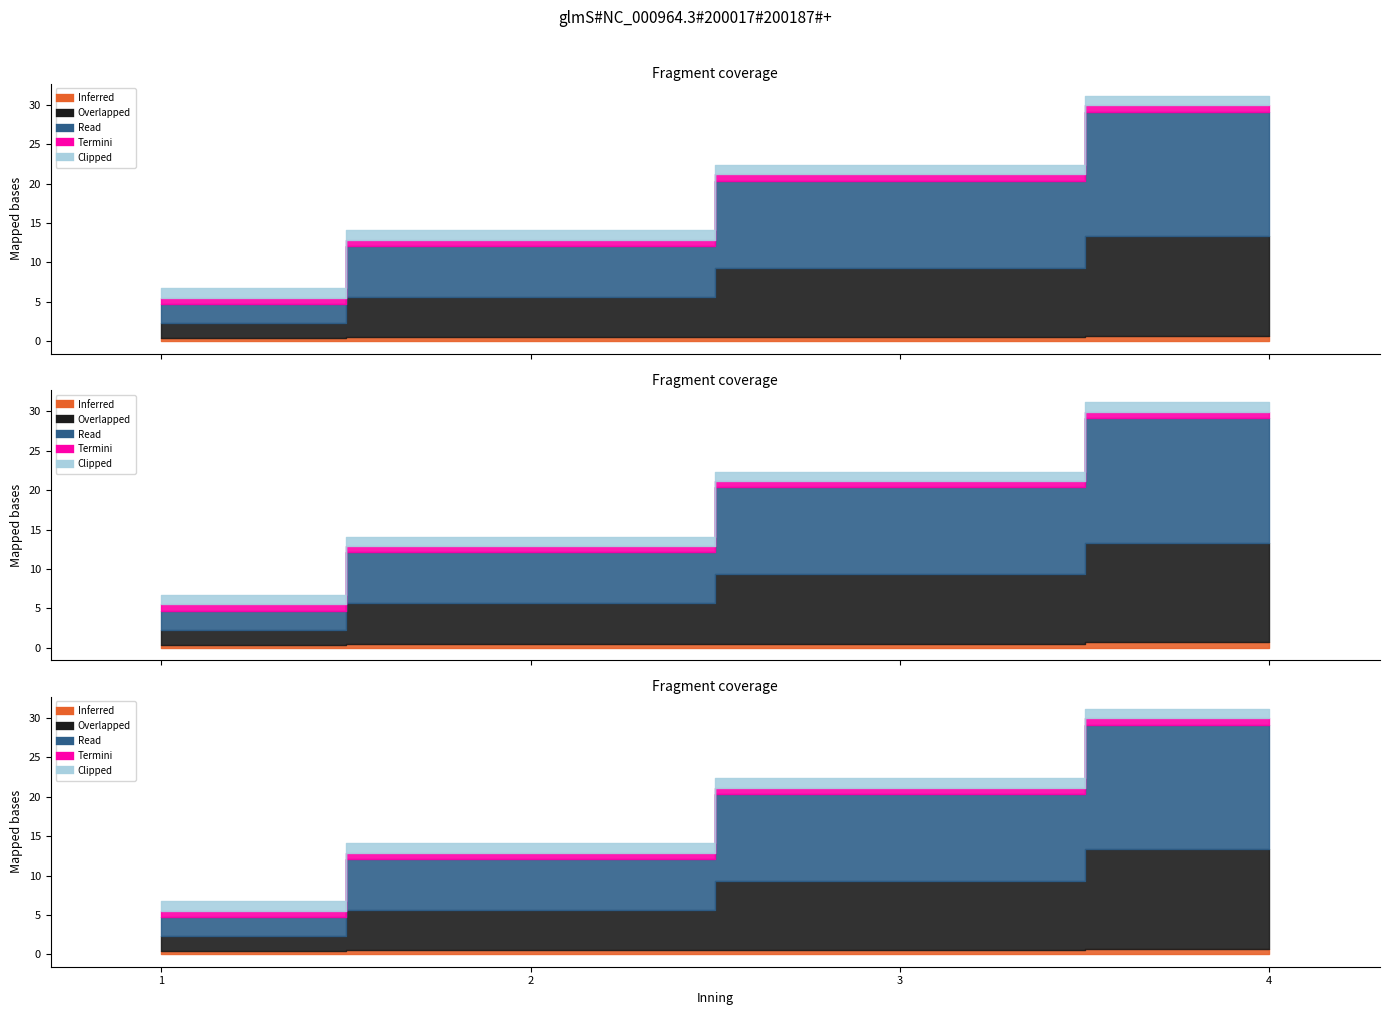

Does the chart have visible grid lines?

No